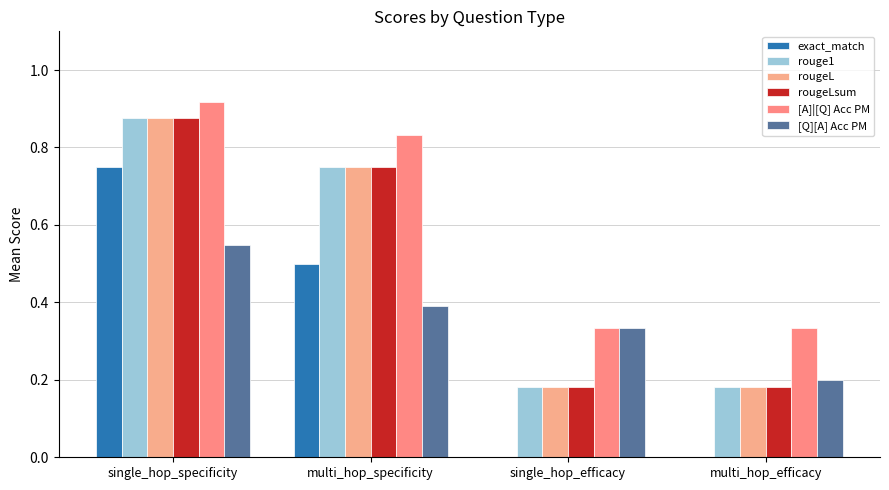

Which has a higher value, single_hop_efficacy or multi_hop_specificity?

multi_hop_specificity